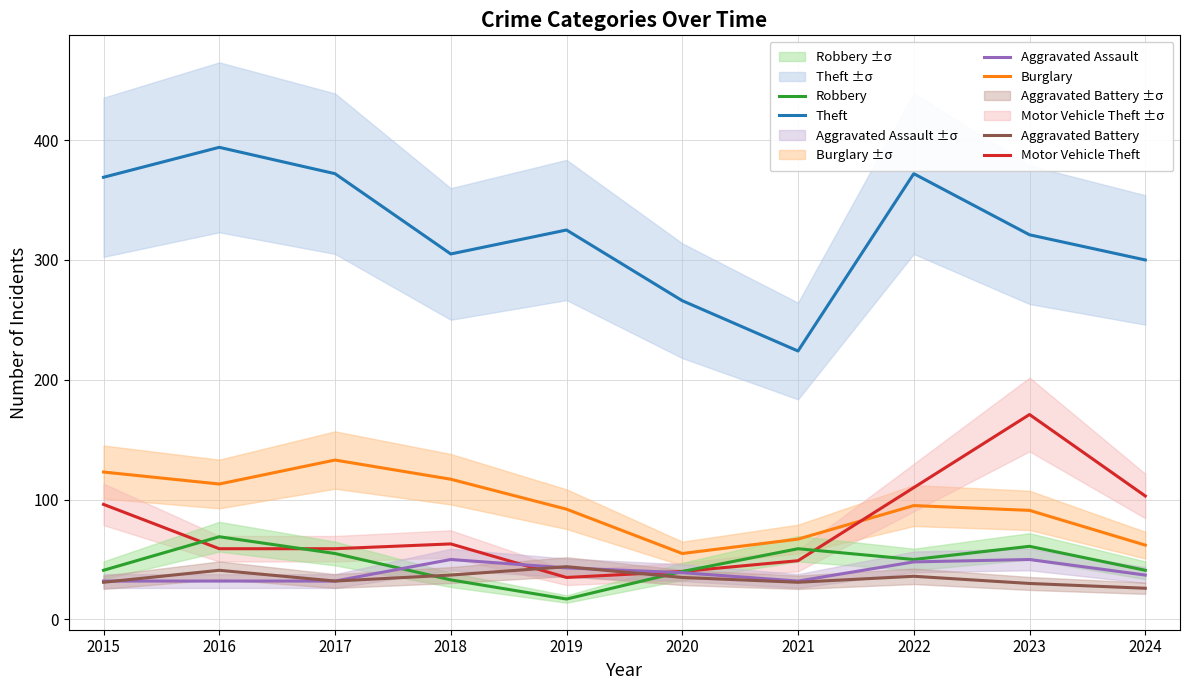

What is the spread (max minus min) of values at 2019?

308